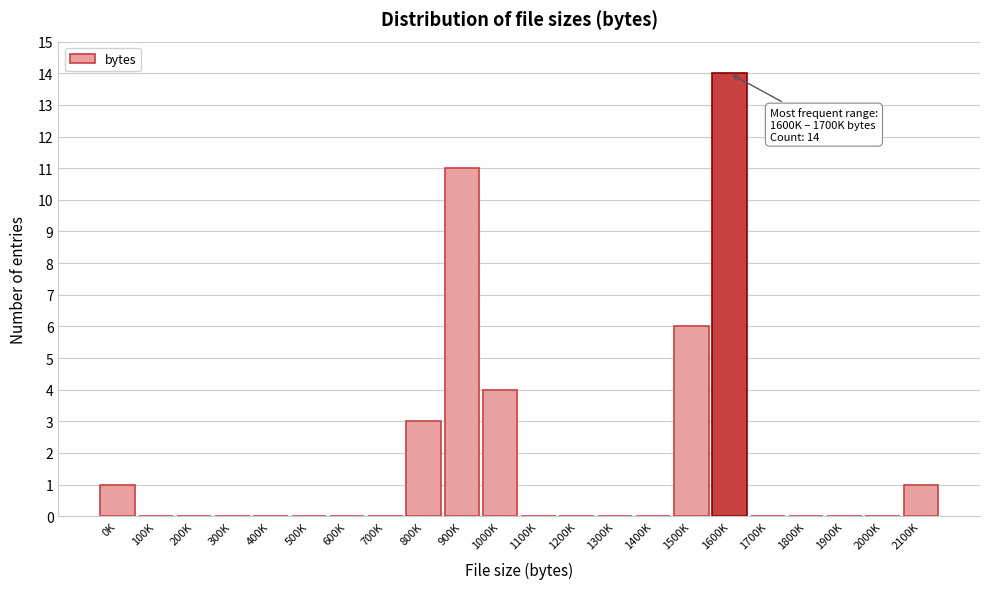

Reading right to left, what are all the values shown in this chart?

2100K=1	2000K=0	1900K=0	1800K=0	1700K=0	1600K=14	1500K=6	1400K=0	1300K=0	1200K=0	1100K=0	1000K=4	900K=11	800K=3	700K=0	600K=0	500K=0	400K=0	300K=0	200K=0	100K=0	0K=1